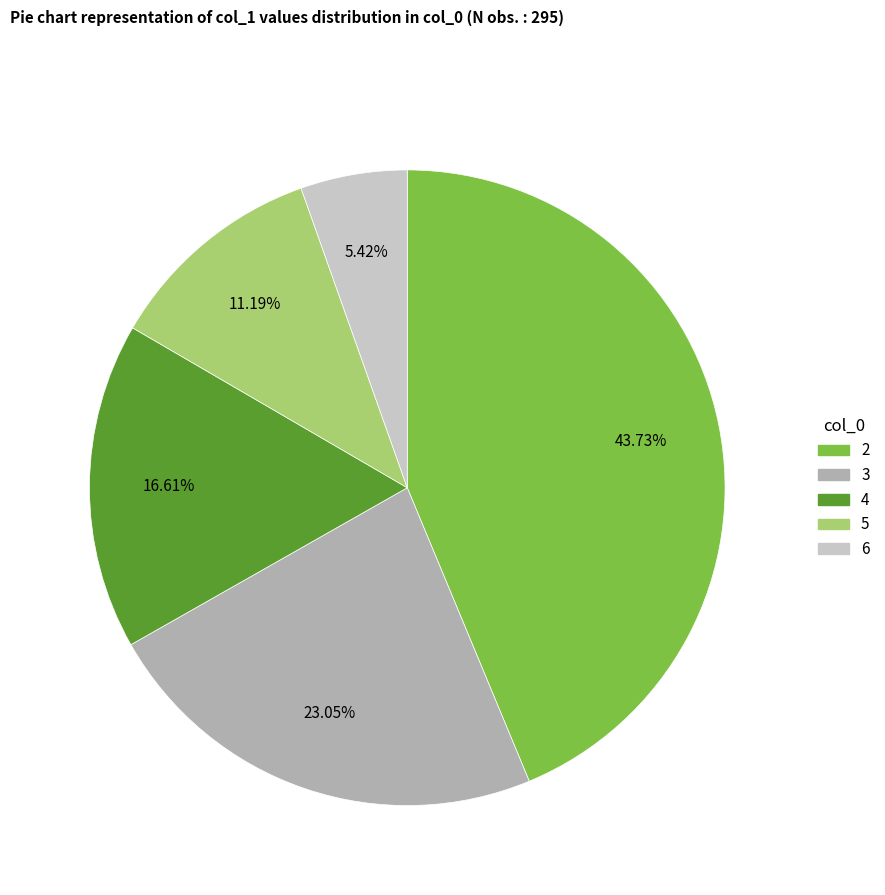

Is there a majority slice in this chart?

No